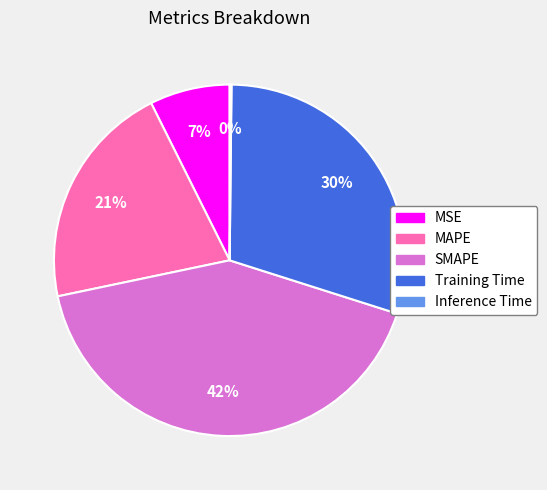

Between MAPE and Training Time, which is larger?

Training Time